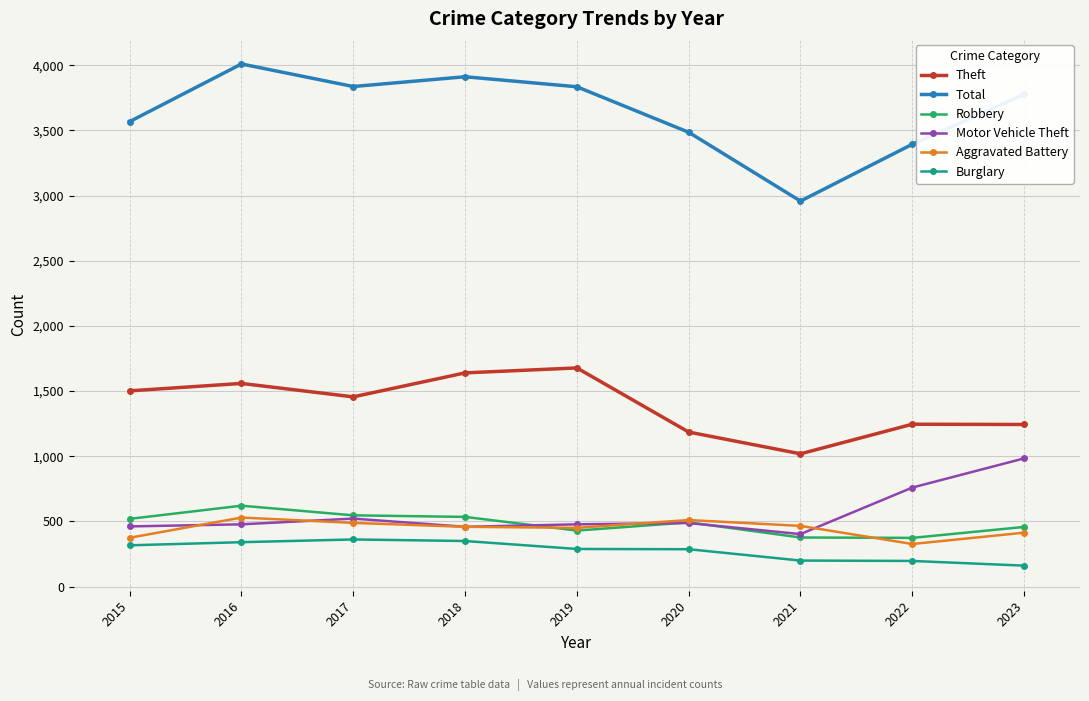

Rank the series by their maximum value, from lowest to highest.

Burglary, Aggravated Battery, Robbery, Motor Vehicle Theft, Theft, Total